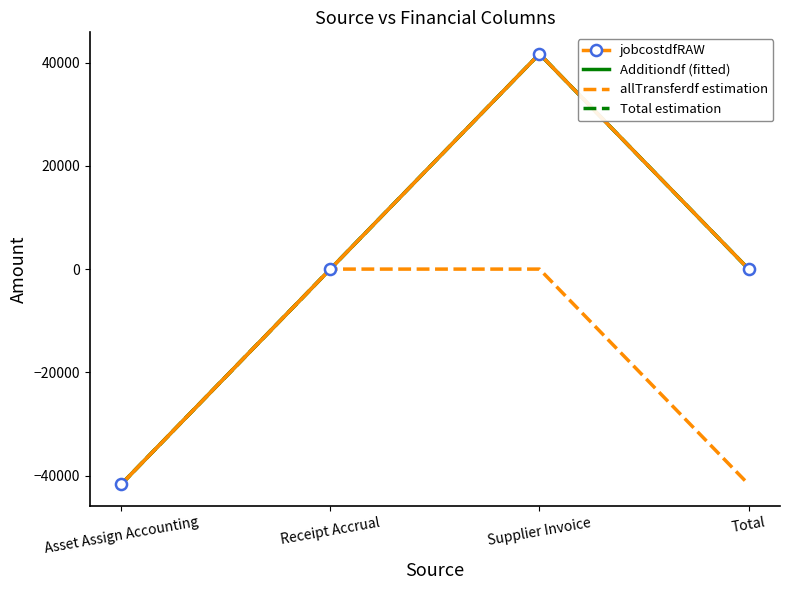

What is the value of the Total estimation point at the 1st from the left?

-41684.8